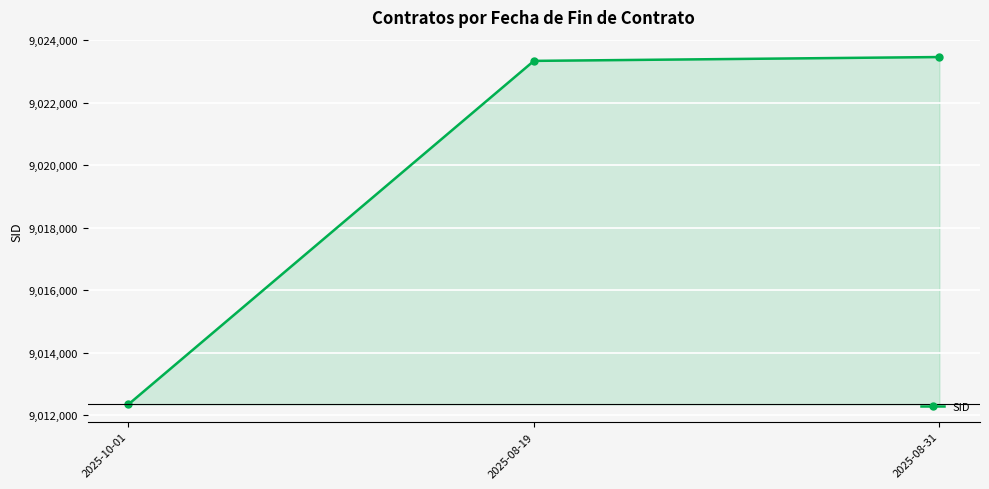

Rank the categories by value from lowest to highest.

2025-10-01, 2025-08-19, 2025-08-31